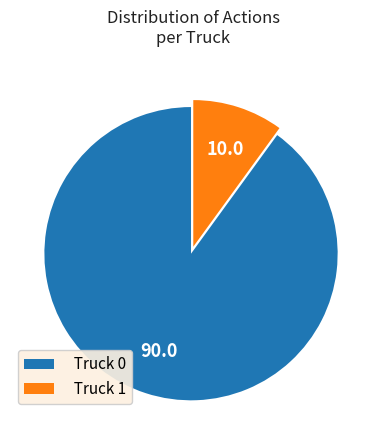

How many segments does this pie chart have?

2